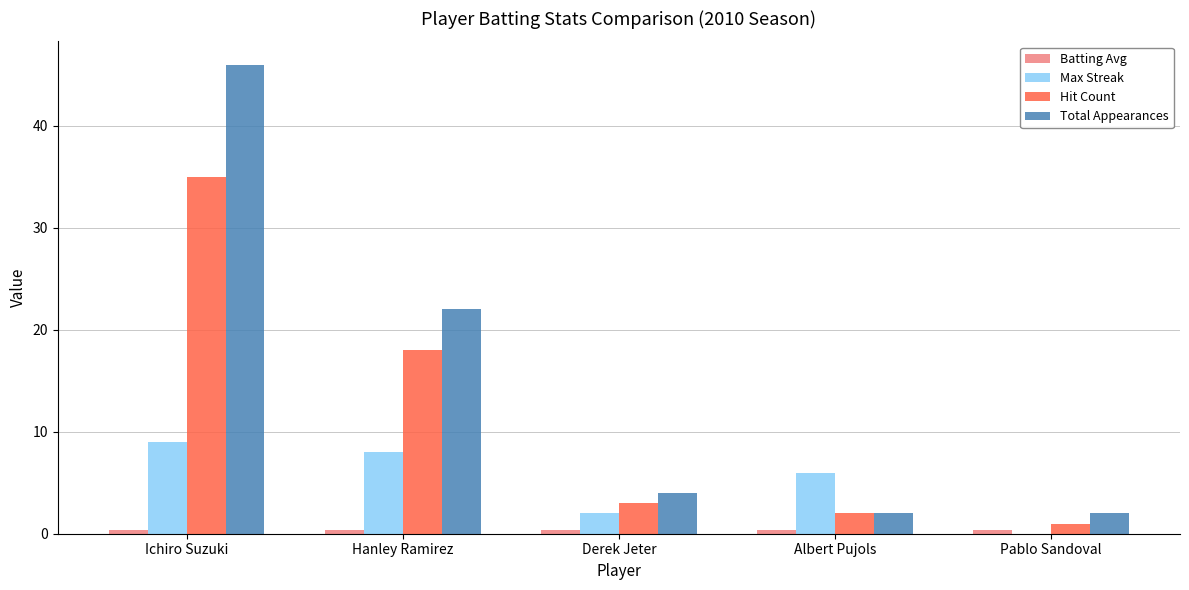

The value of Hit Count at Ichiro Suzuki is 14.5. True or false?

False